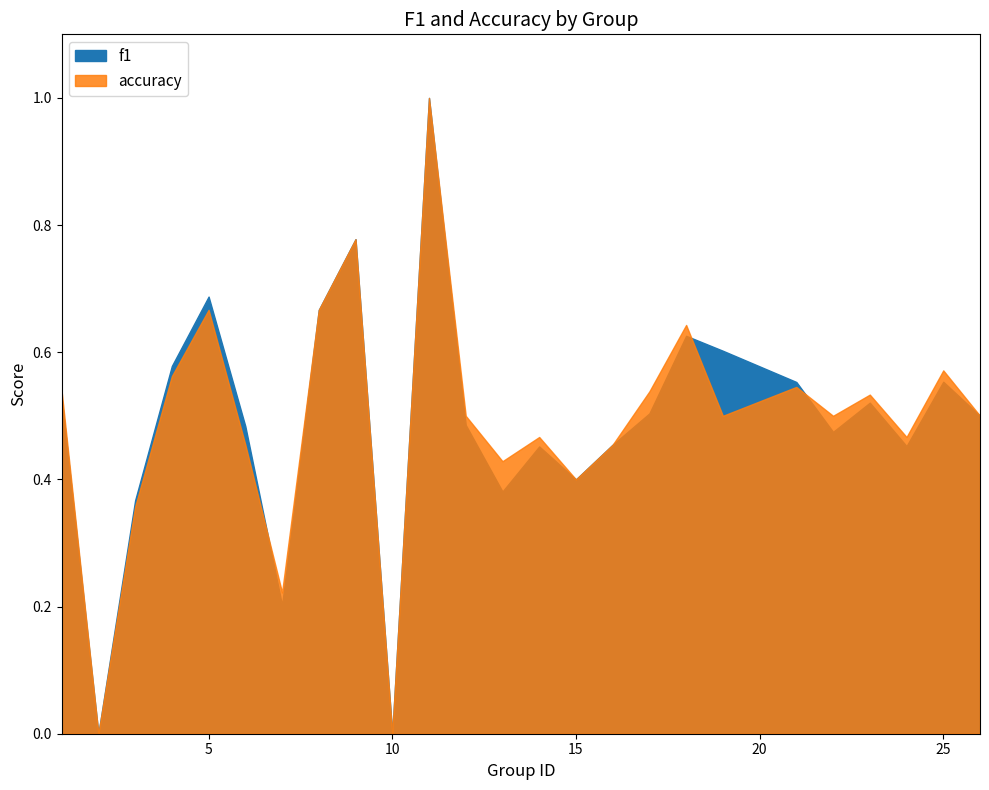

Reading left to right, list all the values displayed in this chart.

f1: 1=0.5	2=0.0	3=0.4	4=0.6	5=0.7	6=0.5	7=0.2	8=0.7	9=0.8	10=0.0	11=1.0	12=0.5	13=0.4	14=0.5	15=0.4	16=0.5	17=0.5	18=0.6	19=0.6	21=0.6	22=0.5	23=0.5	24=0.5	25=0.6	26=0.5
accuracy: 1=0.5	2=0.0	3=0.4	4=0.6	5=0.7	6=0.5	7=0.2	8=0.7	9=0.8	10=0.0	11=1.0	12=0.5	13=0.4	14=0.5	15=0.4	16=0.5	17=0.5	18=0.6	19=0.5	21=0.5	22=0.5	23=0.5	24=0.5	25=0.6	26=0.5